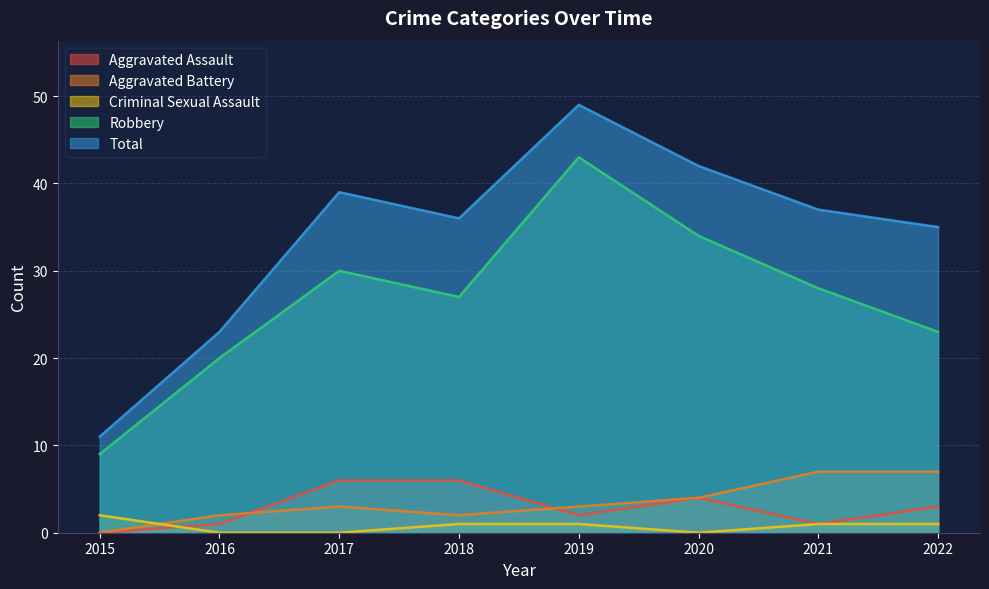

The value of Aggravated Battery at 2019 is 2. True or false?

False